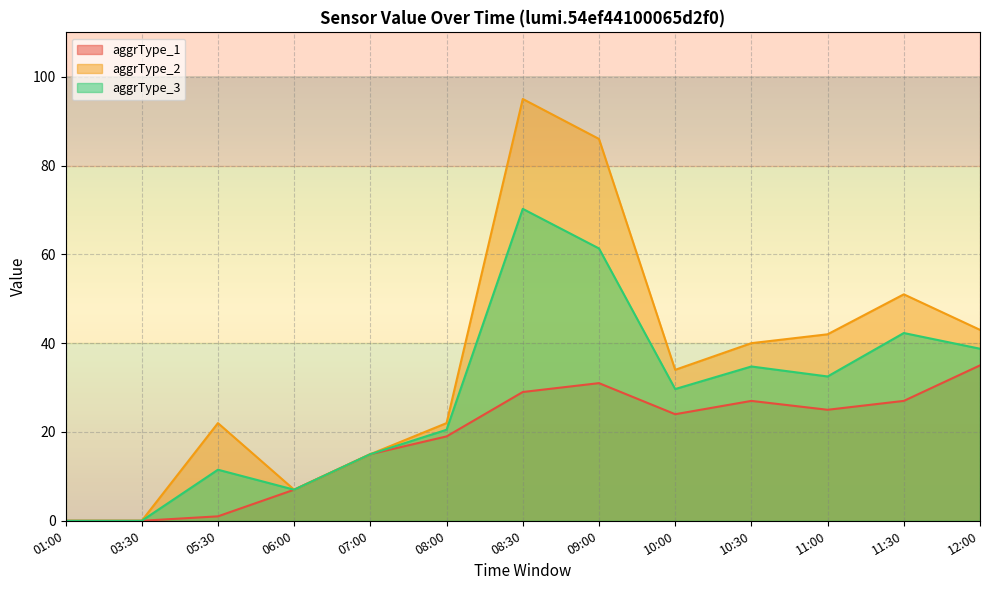

Which series has the largest range (max minus min)?

aggrType_2